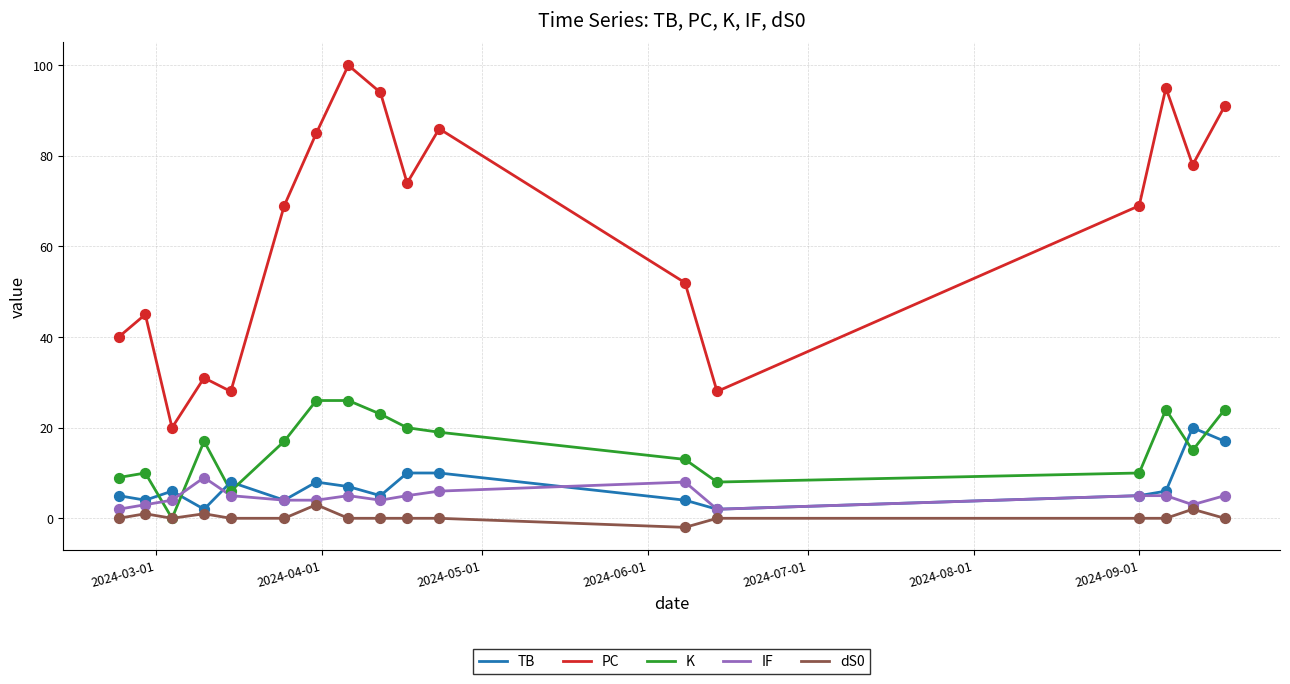

What are all the series names shown in the legend?

TB, PC, K, IF, dS0